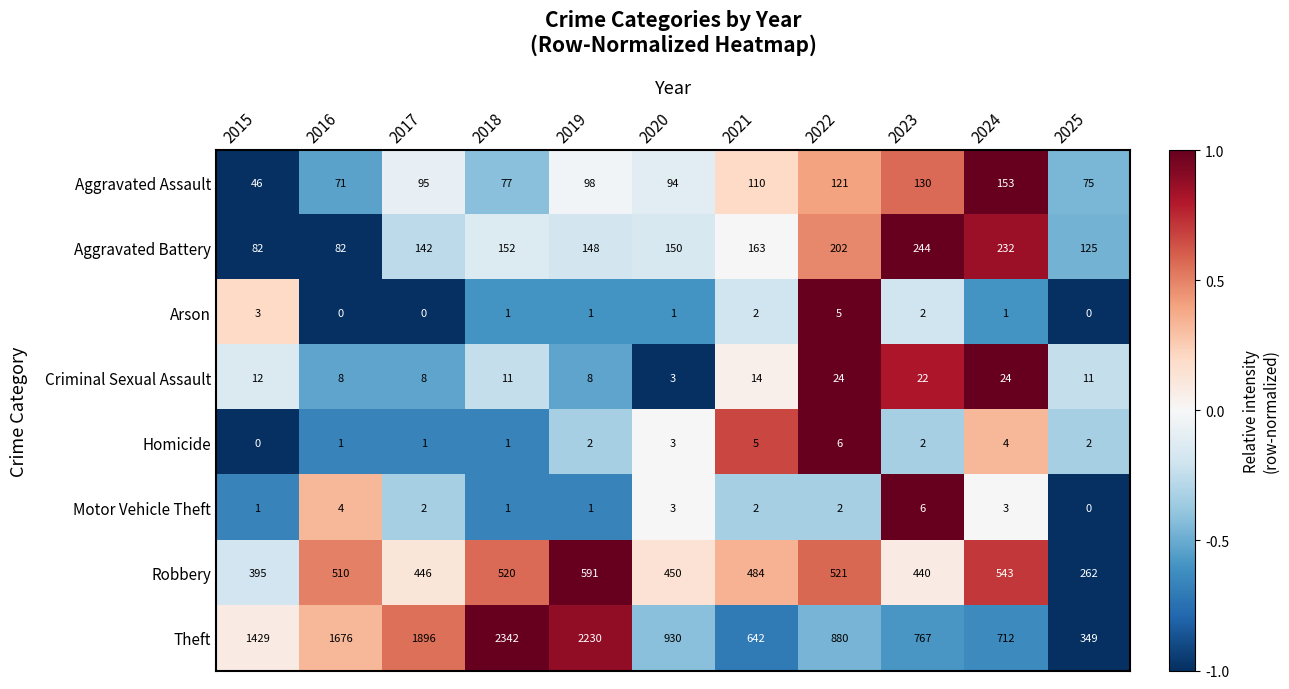

What is the maximum value shown in the chart?

2342